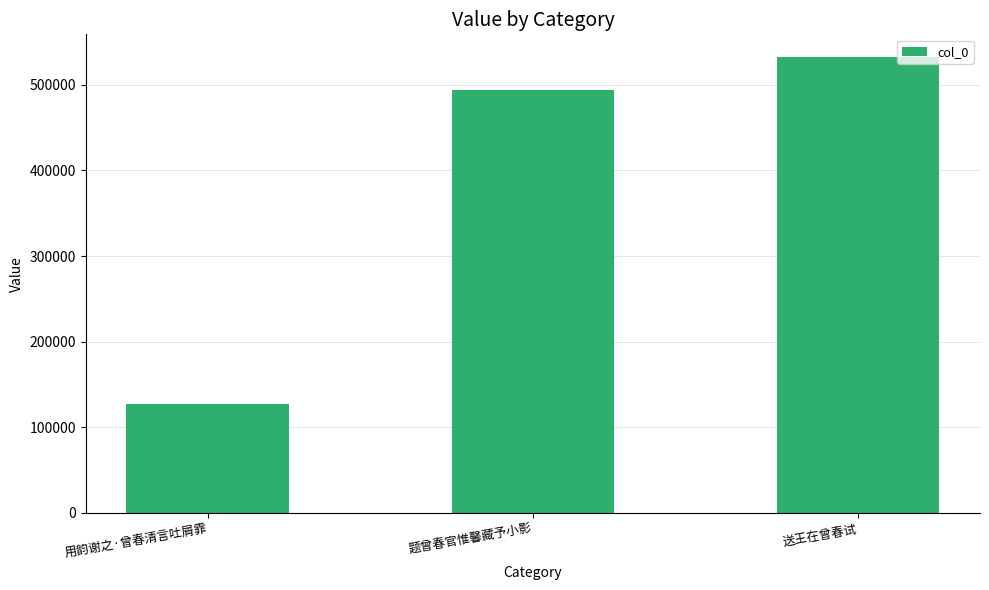

What is the sum of all values?

1154349